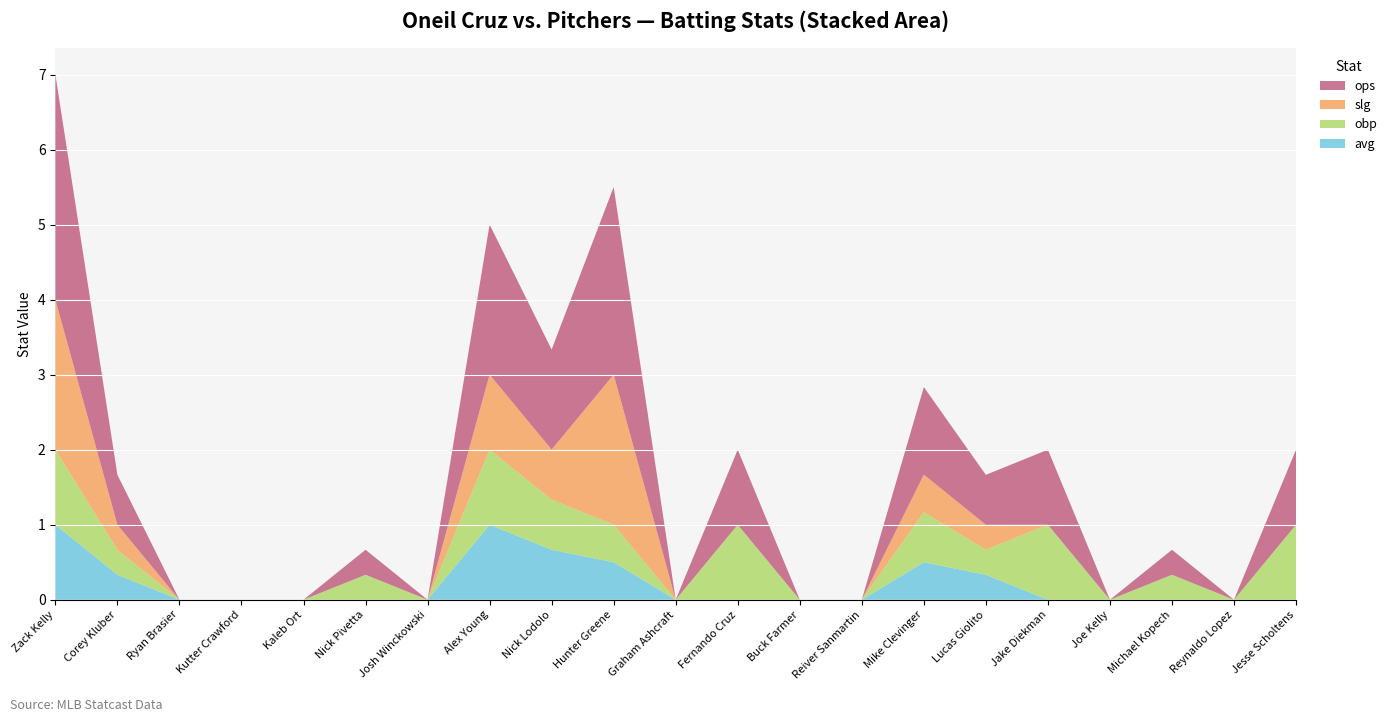

Reading left to right, transcribe all the data shown in this chart.

avg: Zack Kelly=1.0	Corey Kluber=0.3	Ryan Brasier=0.0	Kutter Crawford=0.0	Kaleb Ort=0.0	Nick Pivetta=0.0	Josh Winckowski=0.0	Alex Young=1.0	Nick Lodolo=0.7	Hunter Greene=0.5	Graham Ashcraft=0.0	Fernando Cruz=0.0	Buck Farmer=0.0	Reiver Sanmartin=0.0	Mike Clevinger=0.5	Lucas Giolito=0.3	Jake Diekman=0.0	Joe Kelly=0.0	Michael Kopech=0.0	Reynaldo Lopez=0.0	Jesse Scholtens=0.0
obp: Zack Kelly=1.0	Corey Kluber=0.3	Ryan Brasier=0.0	Kutter Crawford=0.0	Kaleb Ort=0.0	Nick Pivetta=0.3	Josh Winckowski=0.0	Alex Young=1.0	Nick Lodolo=0.7	Hunter Greene=0.5	Graham Ashcraft=0.0	Fernando Cruz=1.0	Buck Farmer=0.0	Reiver Sanmartin=0.0	Mike Clevinger=0.7	Lucas Giolito=0.3	Jake Diekman=1.0	Joe Kelly=0.0	Michael Kopech=0.3	Reynaldo Lopez=0.0	Jesse Scholtens=1.0
slg: Zack Kelly=2.0	Corey Kluber=0.3	Ryan Brasier=0.0	Kutter Crawford=0.0	Kaleb Ort=0.0	Nick Pivetta=0.0	Josh Winckowski=0.0	Alex Young=1.0	Nick Lodolo=0.7	Hunter Greene=2.0	Graham Ashcraft=0.0	Fernando Cruz=0.0	Buck Farmer=0.0	Reiver Sanmartin=0.0	Mike Clevinger=0.5	Lucas Giolito=0.3	Jake Diekman=0.0	Joe Kelly=0.0	Michael Kopech=0.0	Reynaldo Lopez=0.0	Jesse Scholtens=0.0
ops: Zack Kelly=3.0	Corey Kluber=0.7	Ryan Brasier=0.0	Kutter Crawford=0.0	Kaleb Ort=0.0	Nick Pivetta=0.3	Josh Winckowski=0.0	Alex Young=2.0	Nick Lodolo=1.3	Hunter Greene=2.5	Graham Ashcraft=0.0	Fernando Cruz=1.0	Buck Farmer=0.0	Reiver Sanmartin=0.0	Mike Clevinger=1.2	Lucas Giolito=0.7	Jake Diekman=1.0	Joe Kelly=0.0	Michael Kopech=0.3	Reynaldo Lopez=0.0	Jesse Scholtens=1.0